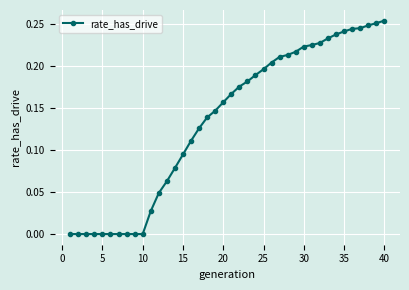

Is this an area chart (filled region under the line)?

No